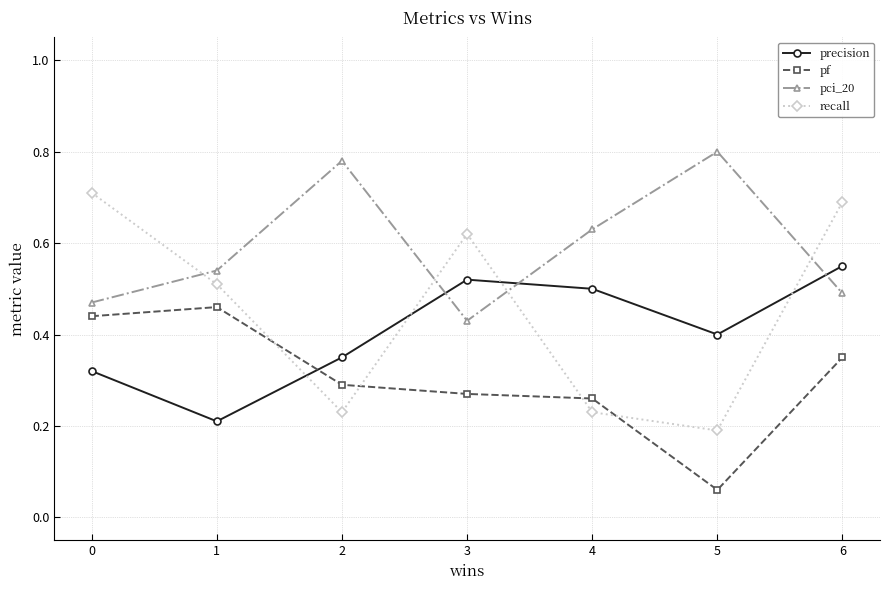

How many precision values are between 0 and 1?

7